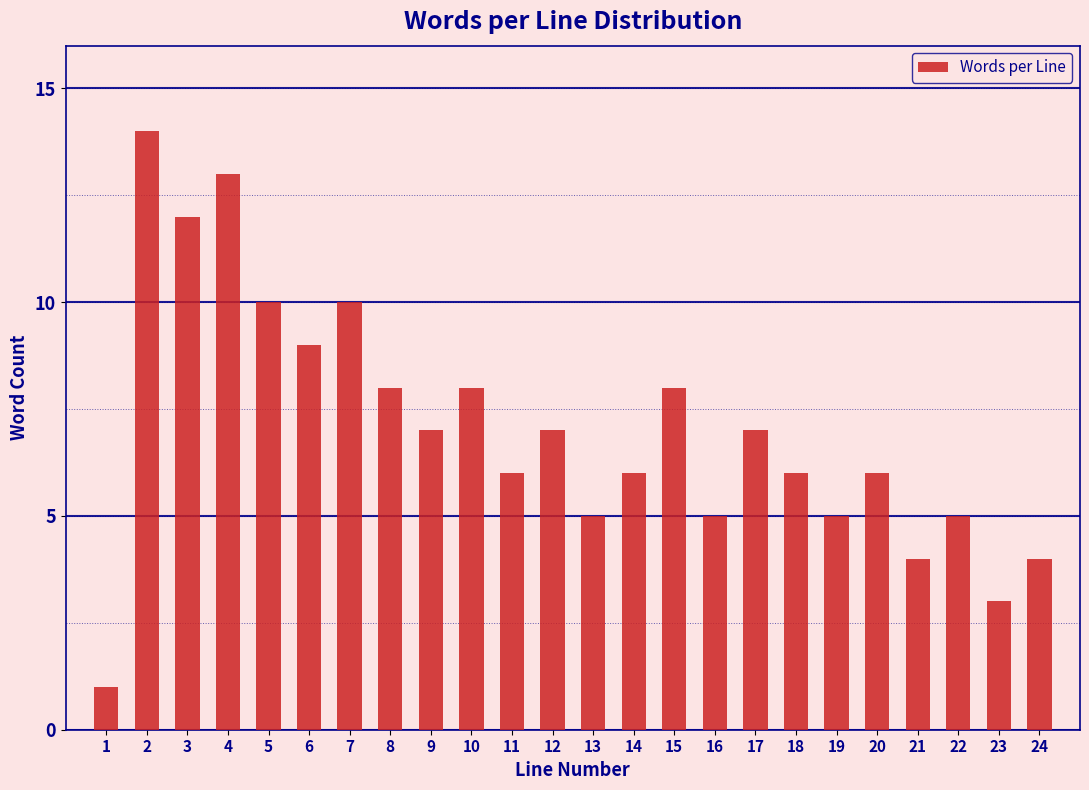

Reading right to left, extract all data points from this chart.

4	3	5	4	6	5	6	7	5	8	6	5	7	6	8	7	8	10	9	10	13	12	14	1